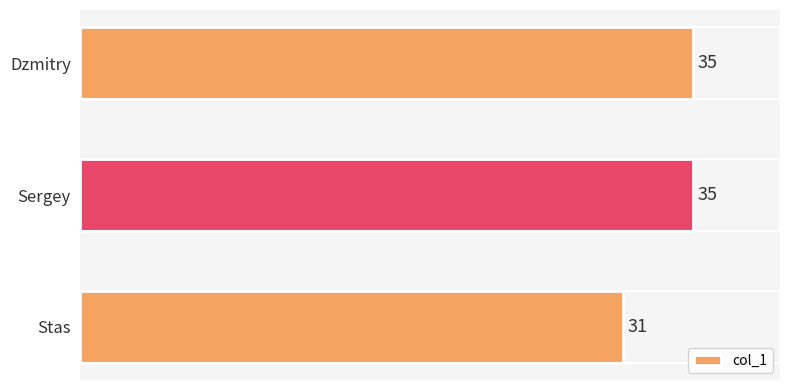

True or false: the data shows 12 at Stas.

False